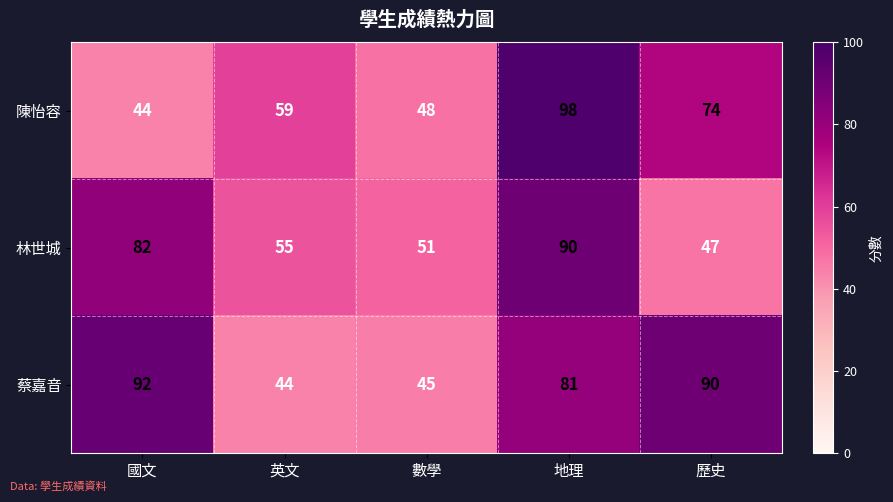

True or false: 蔡嘉音 has a value of 45 at 數學.

True